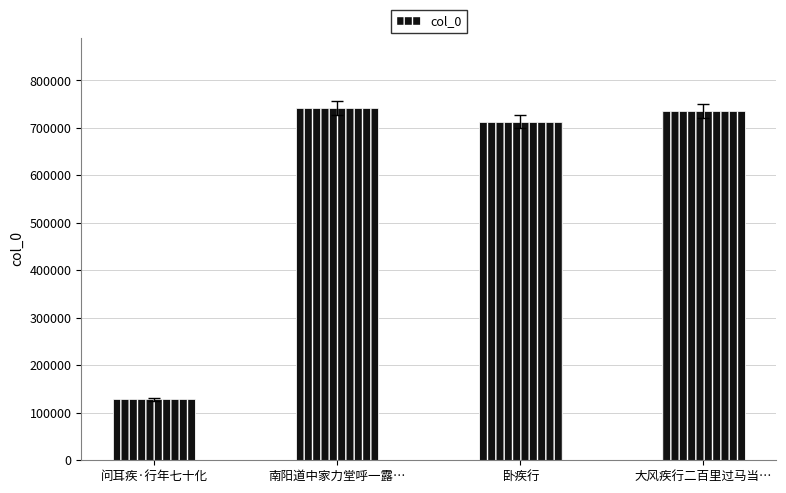

What position from the left is 卧疾行?

3